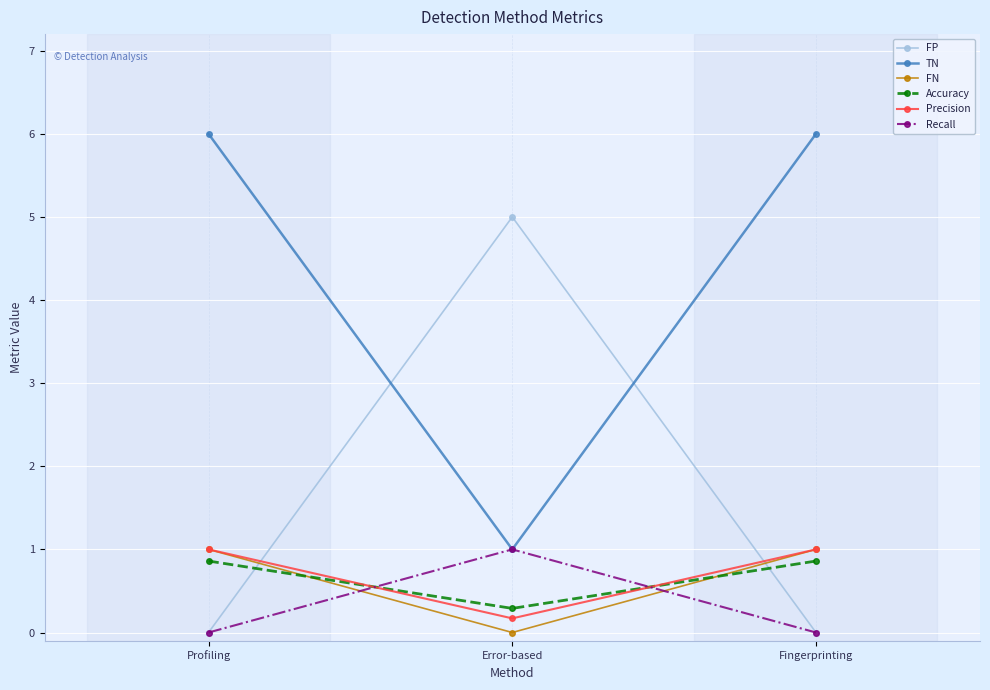

Is this an area chart (filled region under the line)?

No